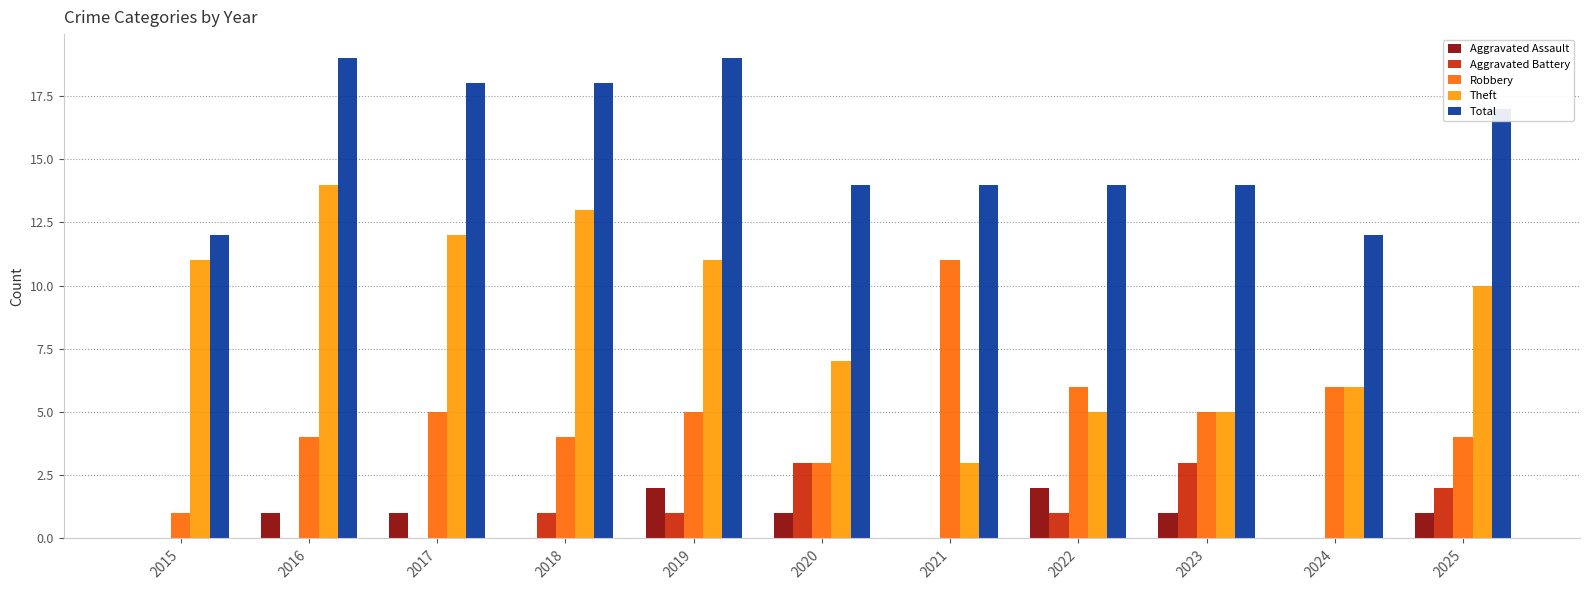

Is the value of Aggravated Battery at 2025 greater than the value of Total at 2016?

No